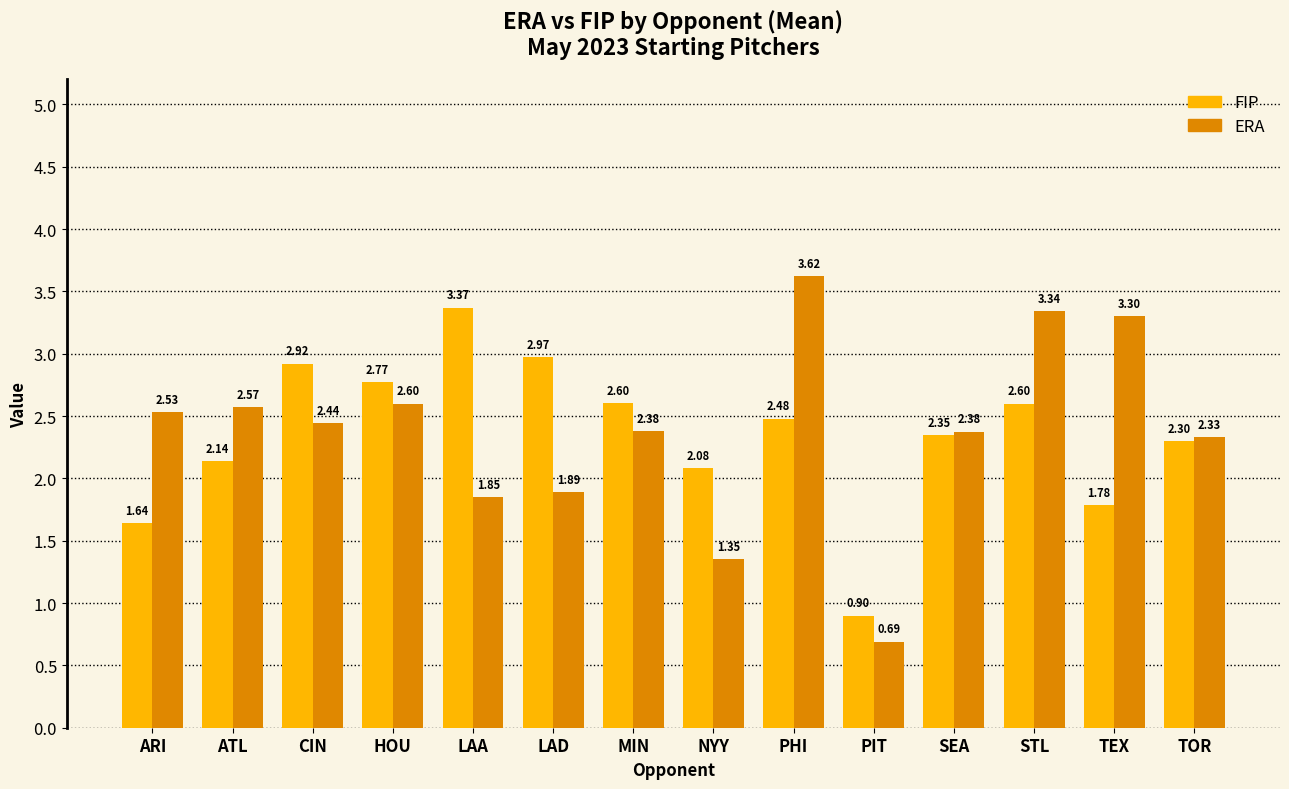

Which series has the largest range (max minus min)?

ERA